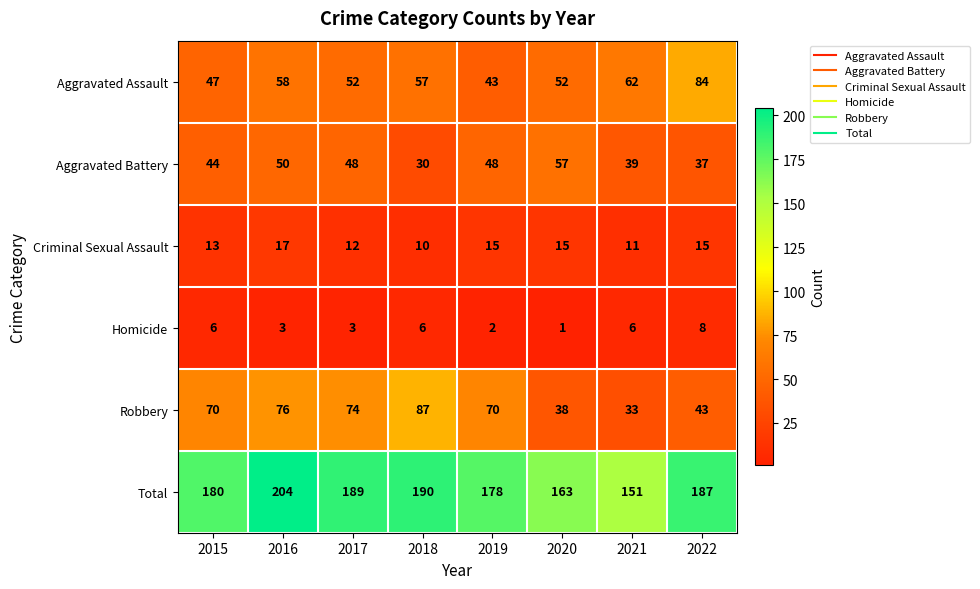

True or false: Homicide has a value of 4 at 2021.

False